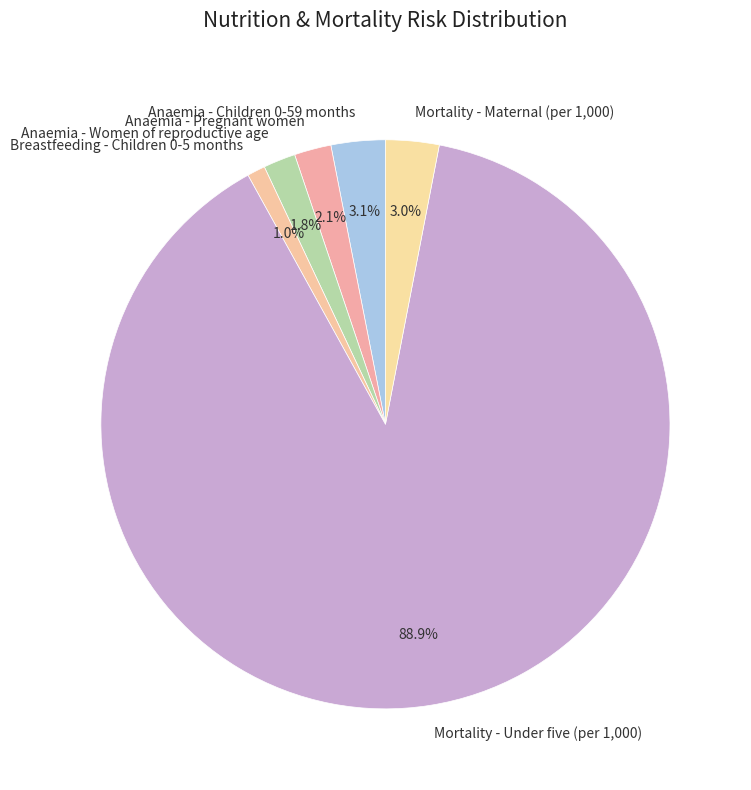

The Anaemia - Pregnant women slice represents 2% of the pie. True or false?

True